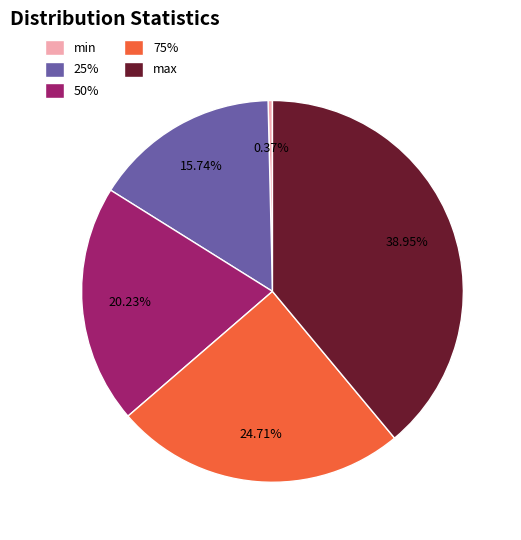

What is the smallest slice in the pie chart?

min